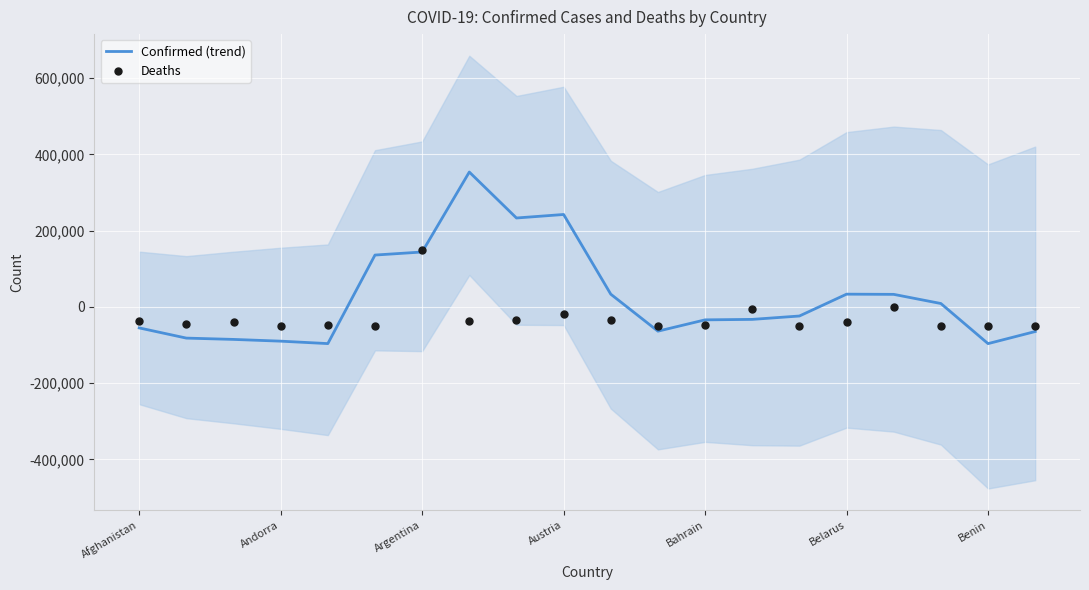

Which series contains the lowest Y value?

Confirmed (trend)